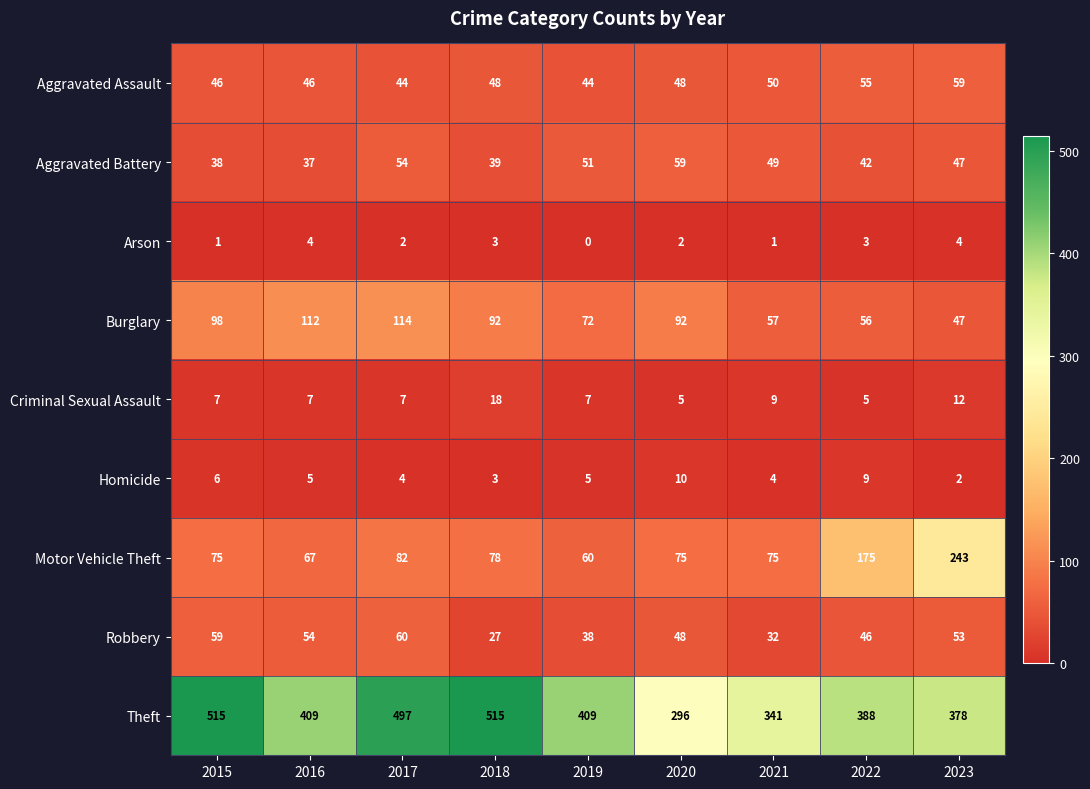

What is the spread (max minus min) of values at 2021?

340